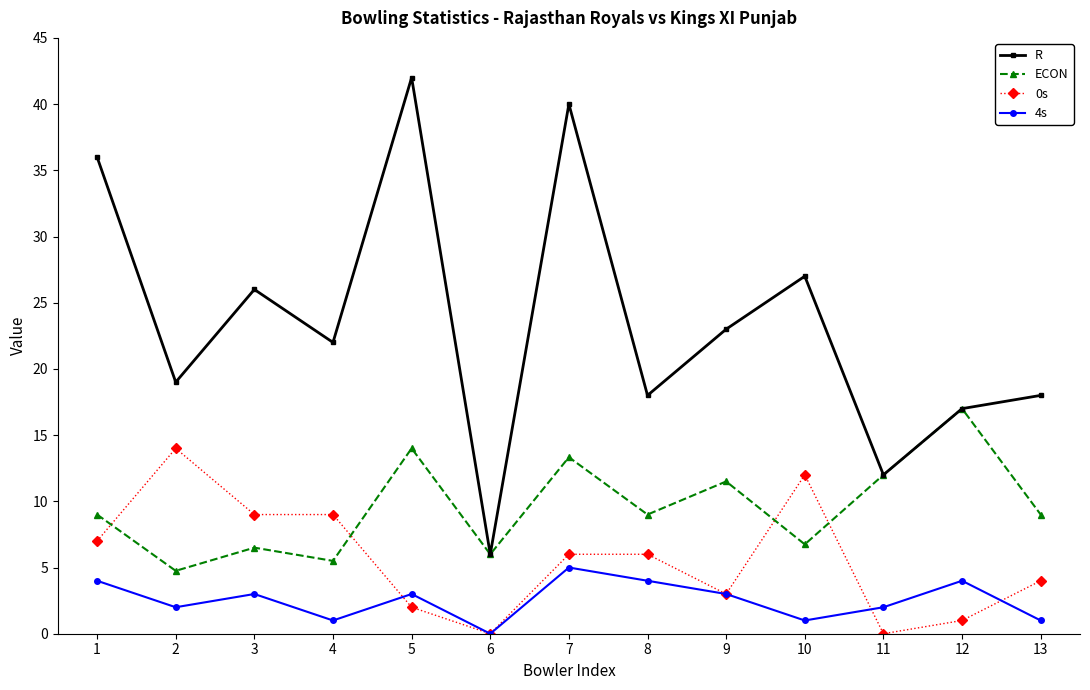

What is the value of the 0s point at the 2nd from the left?

14.0